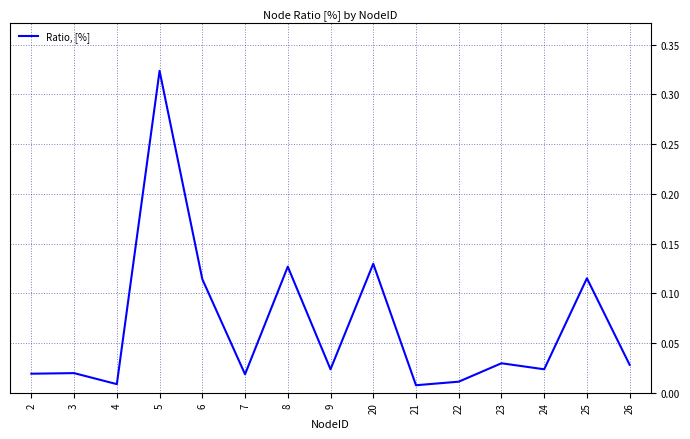

Is it true that the value at 5 is 0.5?

False